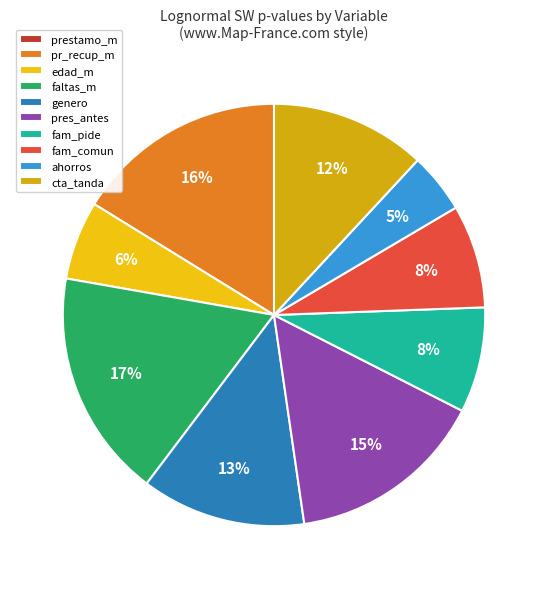

To the nearest percent, what is the difference between the largest and smallest slice percentages?

17%